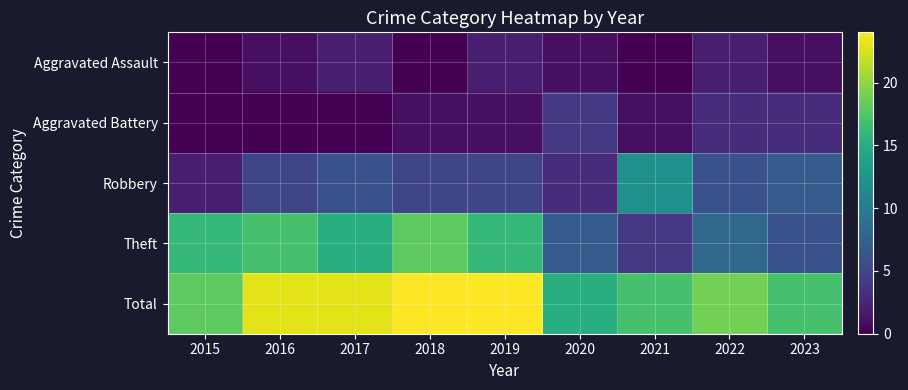

What is the spread (max minus min) of values at 2021?

17